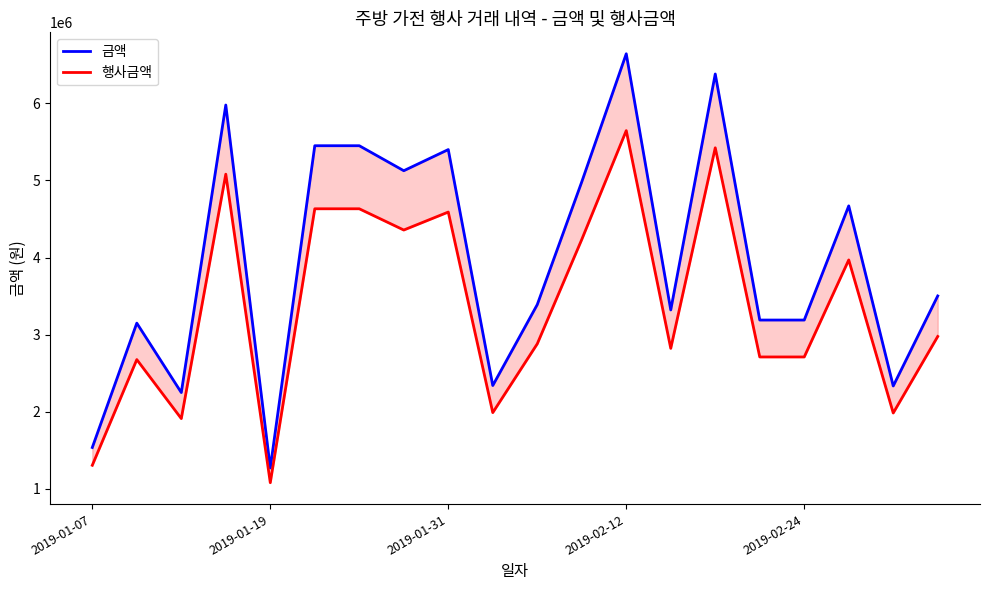

True or false: 금액 and 행사금액 cross at least once.

False